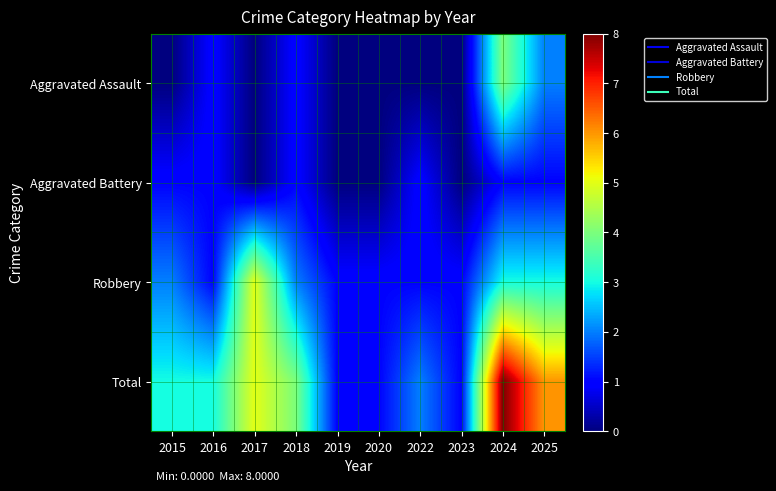

Which has a higher value, 2018 or 2020?

2018